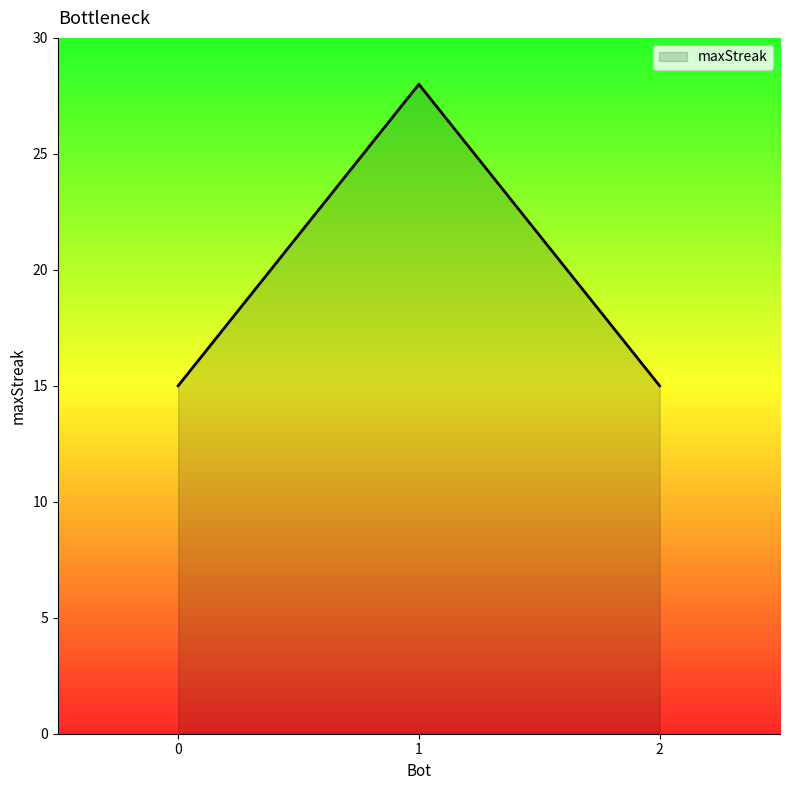

What is the sum of all values?

58